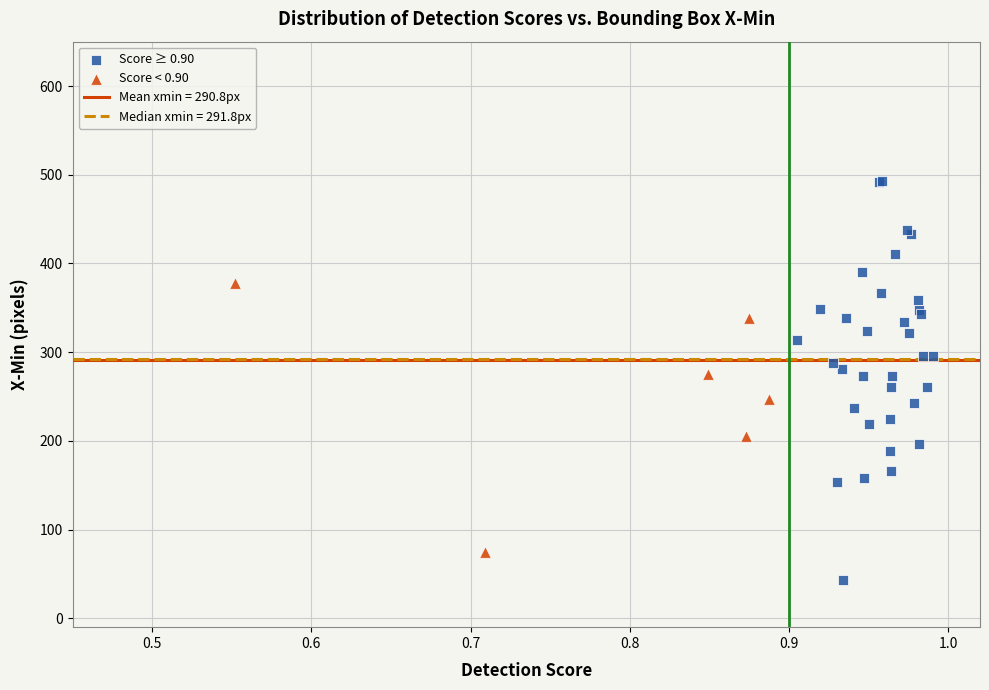

Which series reaches the minimum Y coordinate?

Score ≥ 0.90